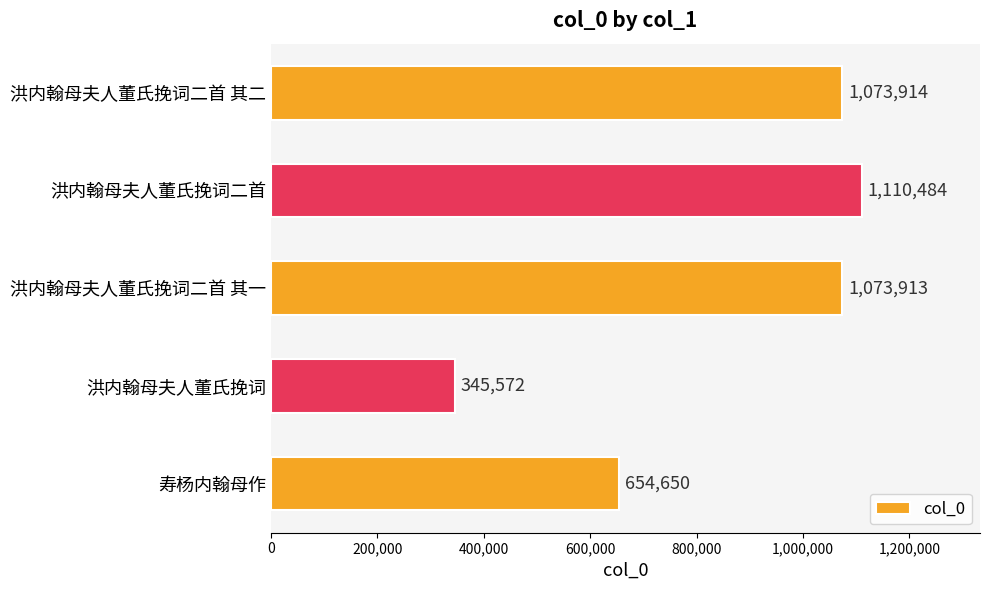

What is the label of the 3rd bar from the top?

洪内翰母夫人董氏挽词二首 其一